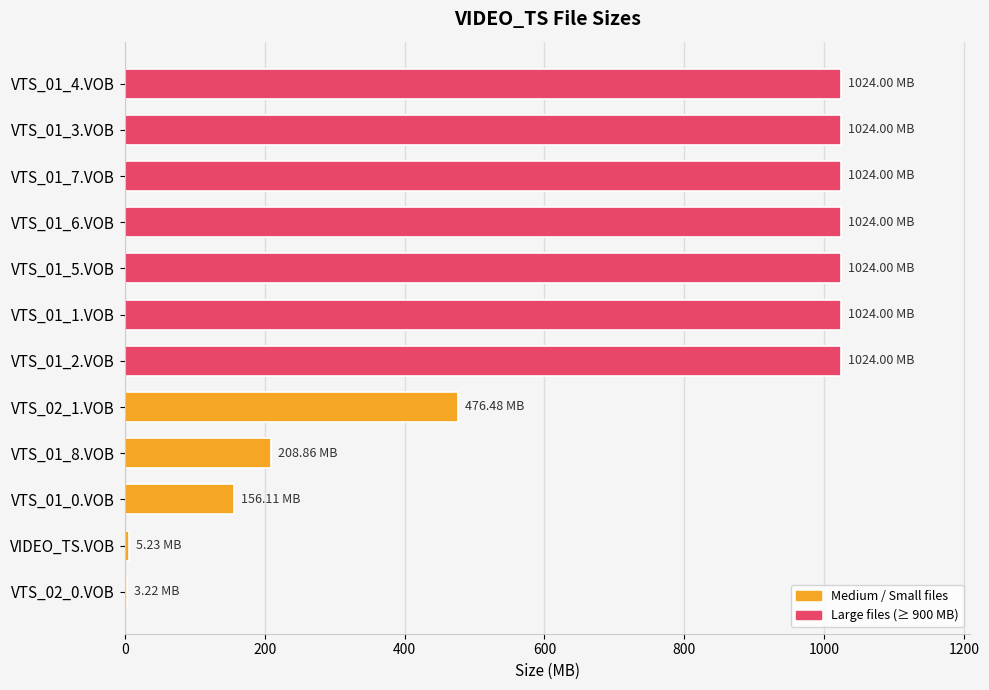

What is the sum of the values at VTS_01_7.VOB and VTS_01_2.VOB?

2048.0